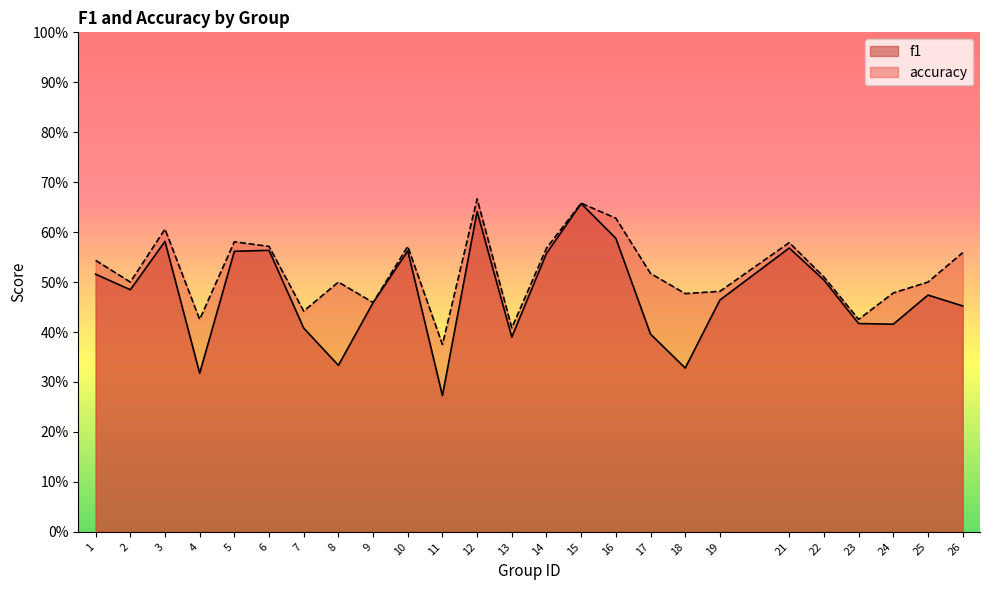

Reading left to right, extract all data points from this chart.

f1: 1=0.5	2=0.5	3=0.6	4=0.3	5=0.6	6=0.6	7=0.4	8=0.3	9=0.5	10=0.6	11=0.3	12=0.6	13=0.4	14=0.6	15=0.7	16=0.6	17=0.4	18=0.3	19=0.5	21=0.6	22=0.5	23=0.4	24=0.4	25=0.5	26=0.5
accuracy: 1=0.5	2=0.5	3=0.6	4=0.4	5=0.6	6=0.6	7=0.4	8=0.5	9=0.5	10=0.6	11=0.4	12=0.7	13=0.4	14=0.6	15=0.7	16=0.6	17=0.5	18=0.5	19=0.5	21=0.6	22=0.5	23=0.4	24=0.5	25=0.5	26=0.6